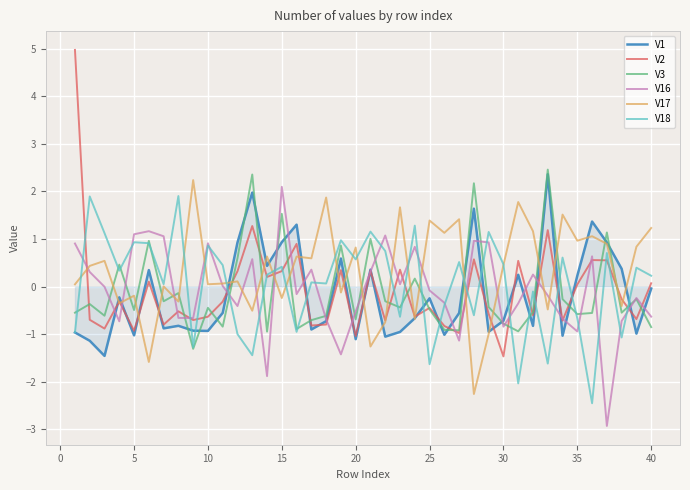

Which series has the widest spread of values?

V2